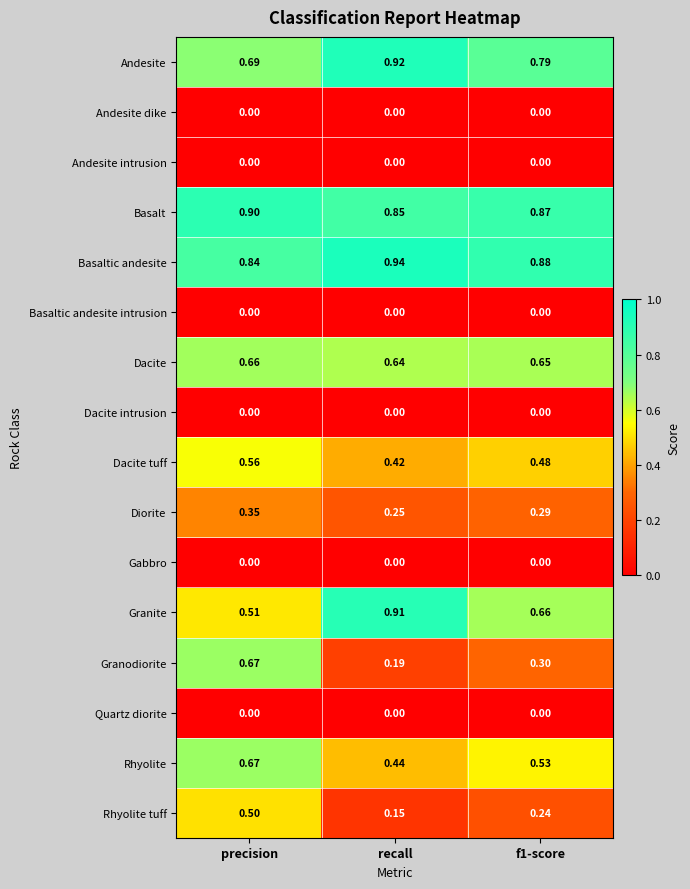

At which label does Rhyolite reach its minimum?

recall